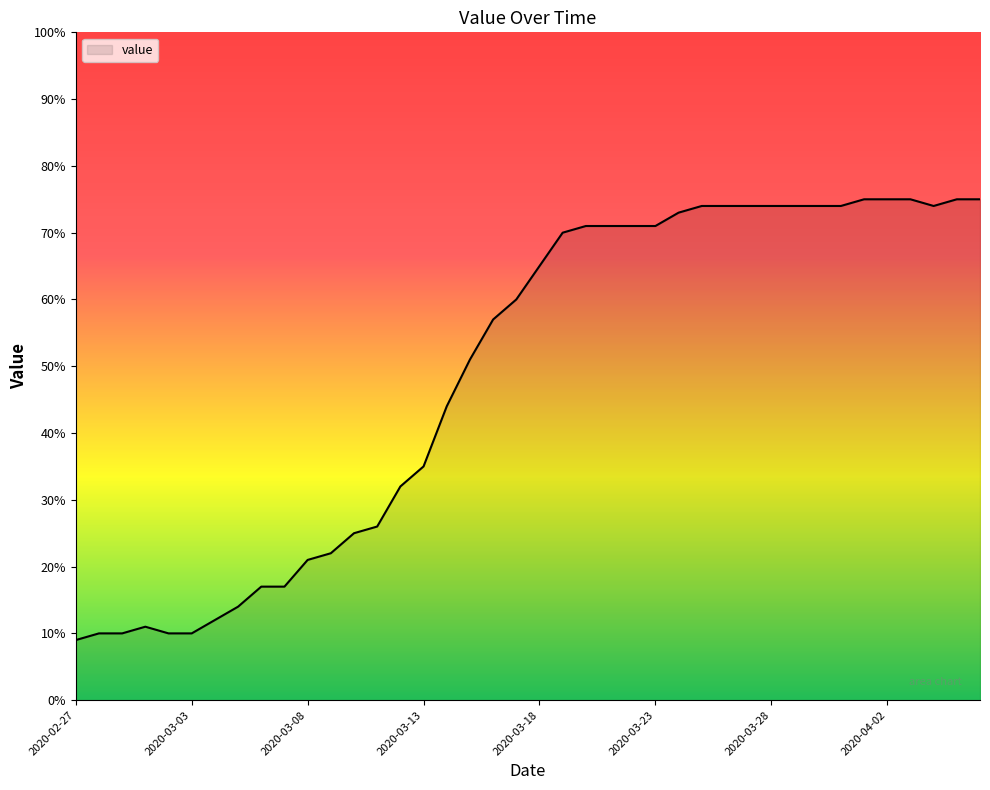

How many distinct data groups are displayed?

1